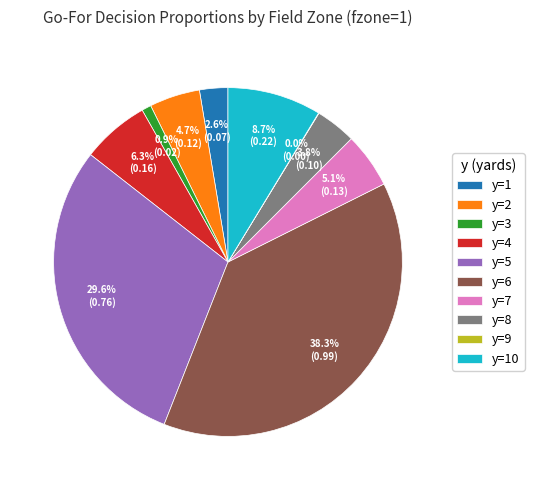

What is the largest slice in the pie chart?

y=6